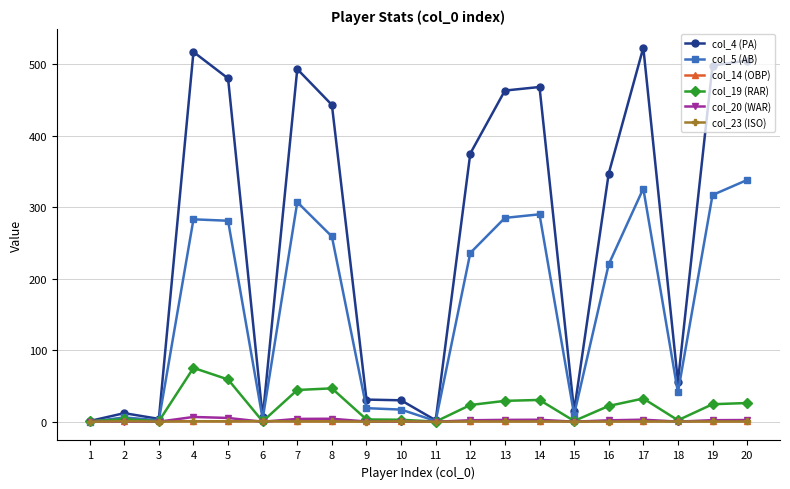

Is this an area chart (filled region under the line)?

No